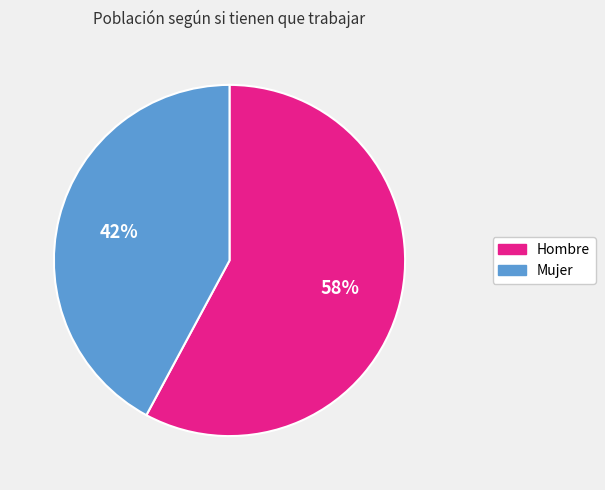

What percentage is the Mujer slice, to the nearest percent?

42%